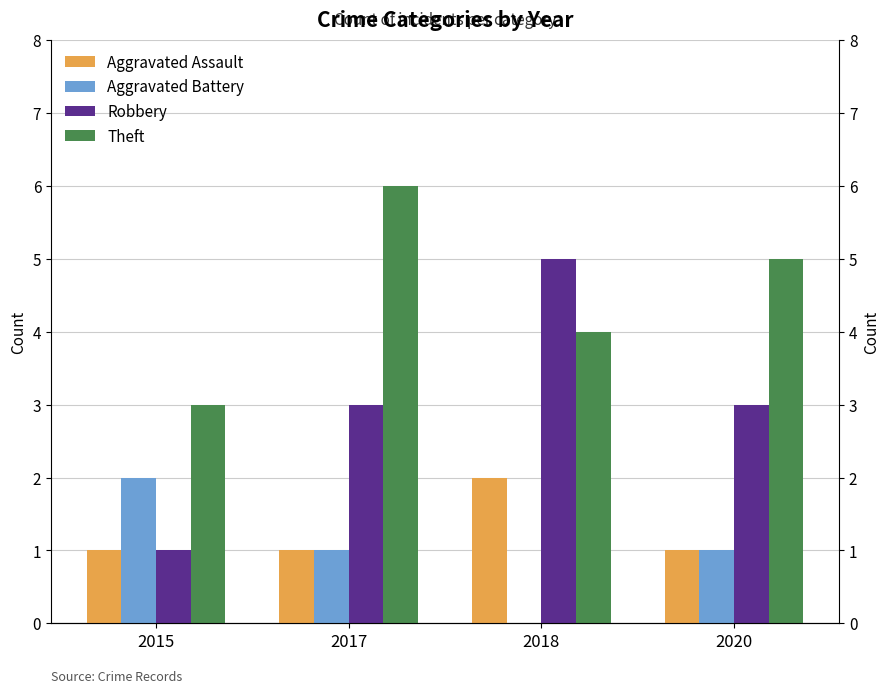

What are all the series names shown in the legend?

Aggravated Assault, Aggravated Battery, Robbery, Theft